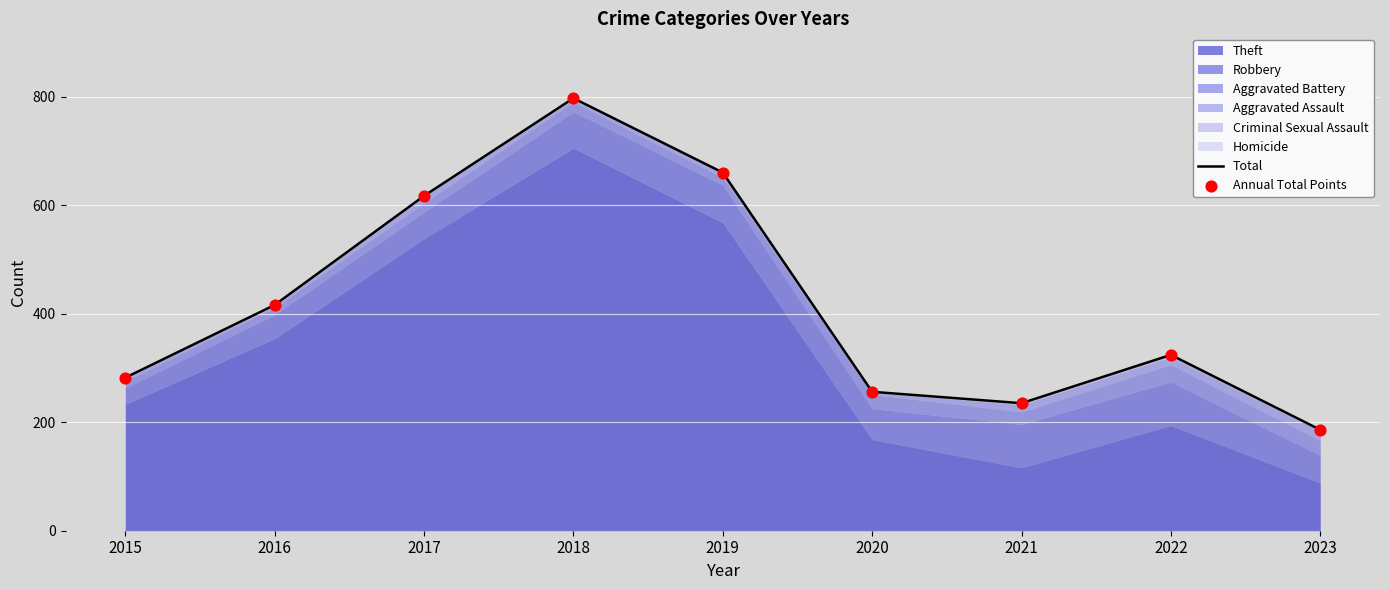

Is the value of Total at 2020 greater than the value of Annual Total Points at 2015?

No